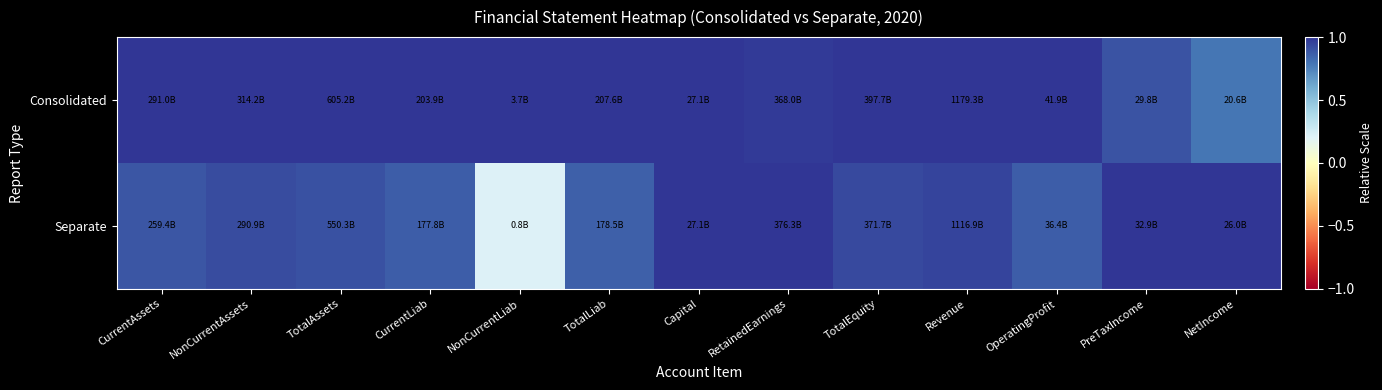

Rank the series by their average value, from highest to lowest.

Consolidated, Separate